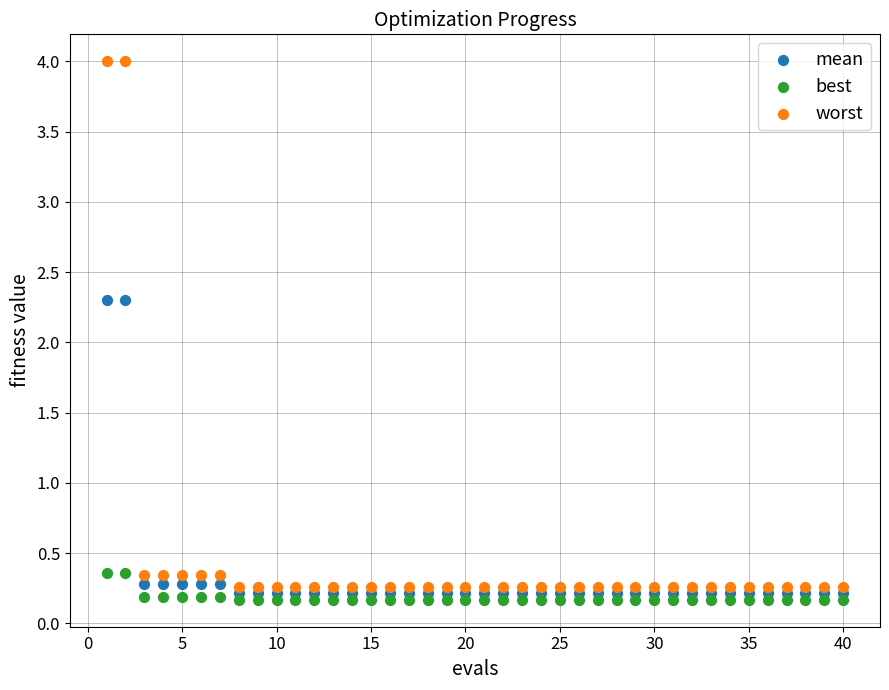

Across all data points, what is the range of X values (max minus min)?

39.0